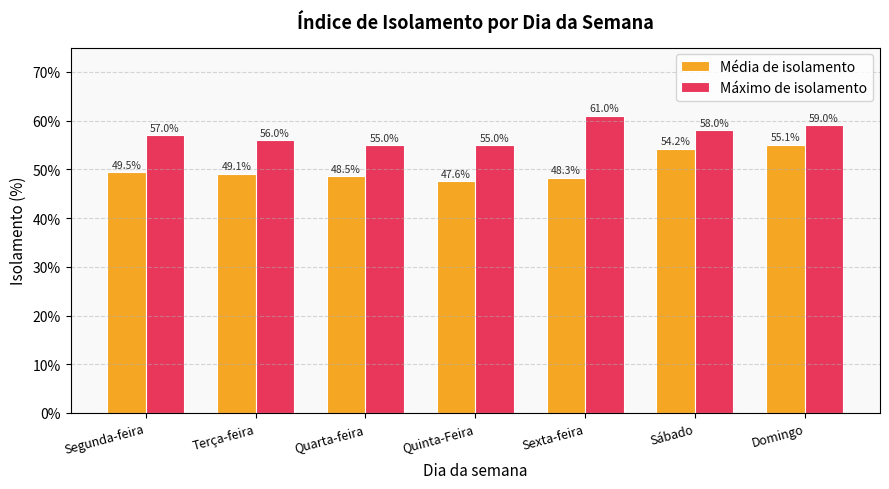

Which label corresponds to the smallest value in the chart?

Quinta-Feira